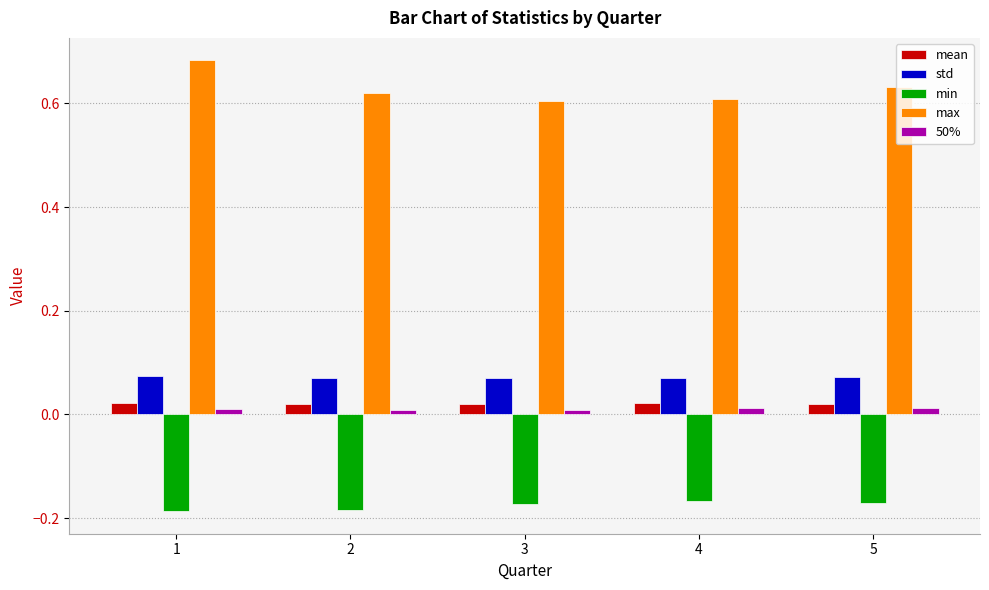

What are all the series names shown in the legend?

mean, std, min, max, 50%